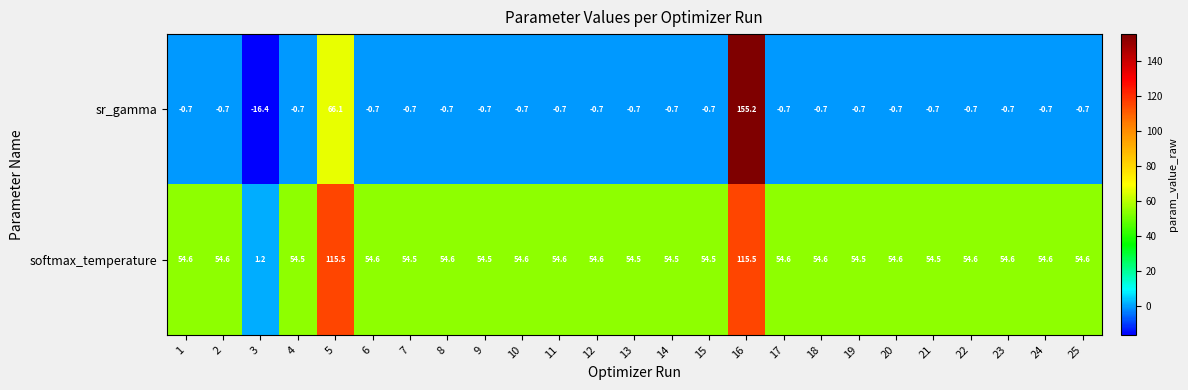

What is the sum of the sr_gamma values at 16 and 10?

154.5